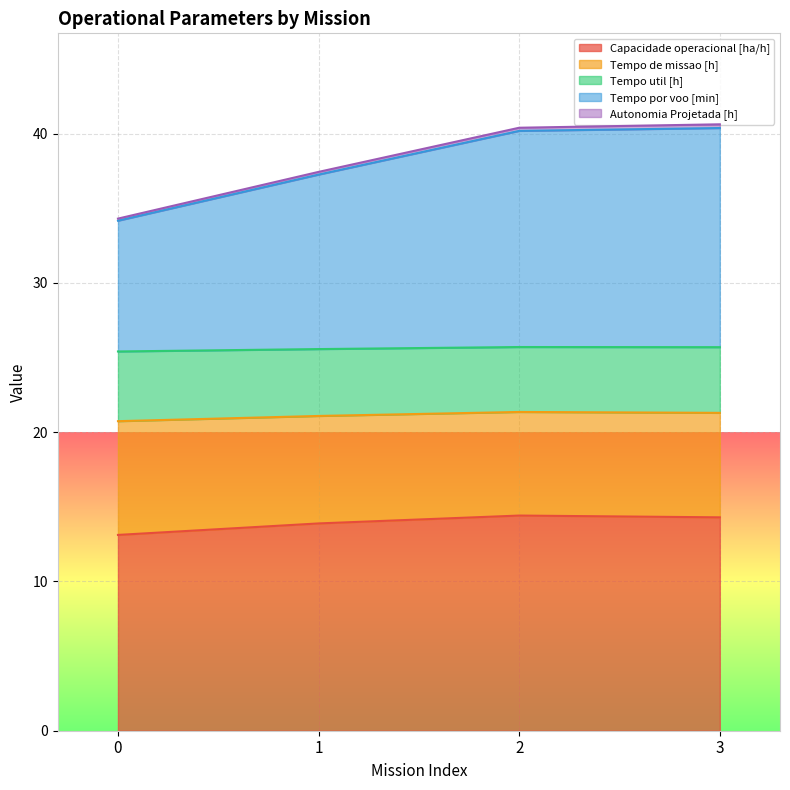

What is the value of the Tempo util [h] point at the 1st from the left?

25.4